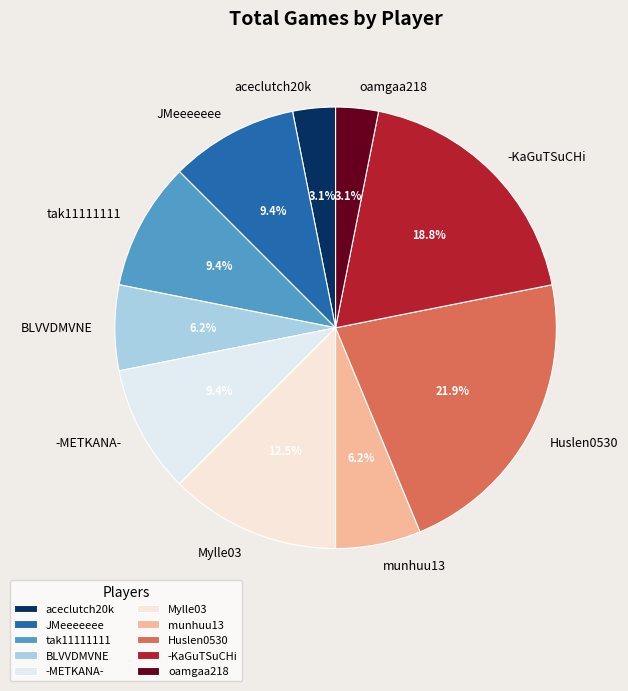

What portion of the pie excludes Mylle03?

87.5%